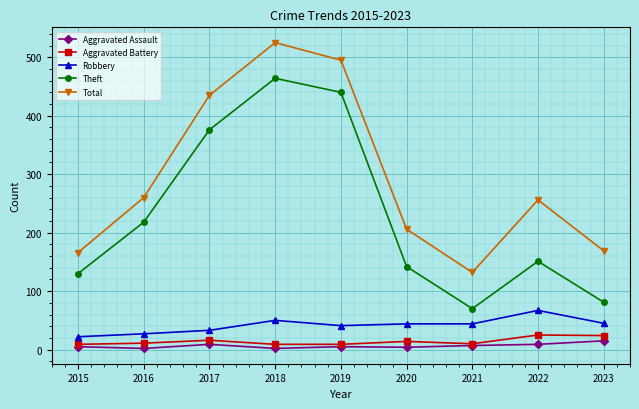

What is the average value of the Theft series?

230